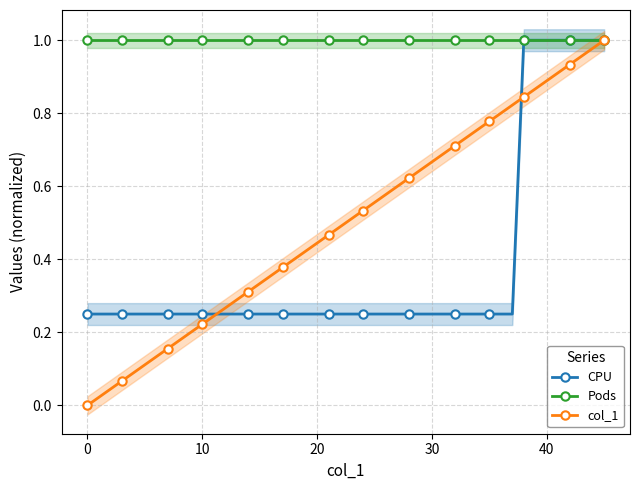

At how many categories does at least one series exceed 0?

40